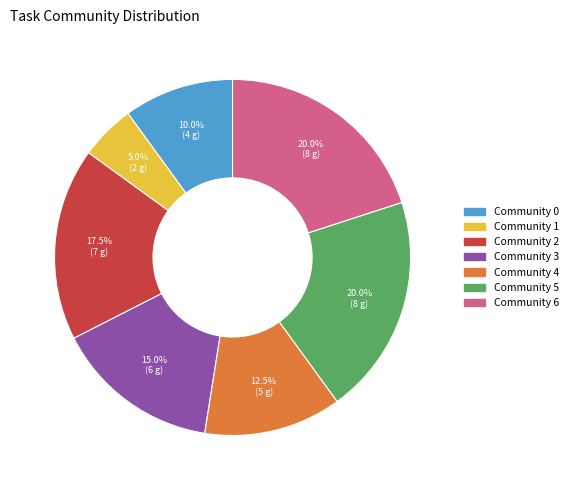

To the nearest percent, what is the difference between the largest and smallest slice percentages?

15%